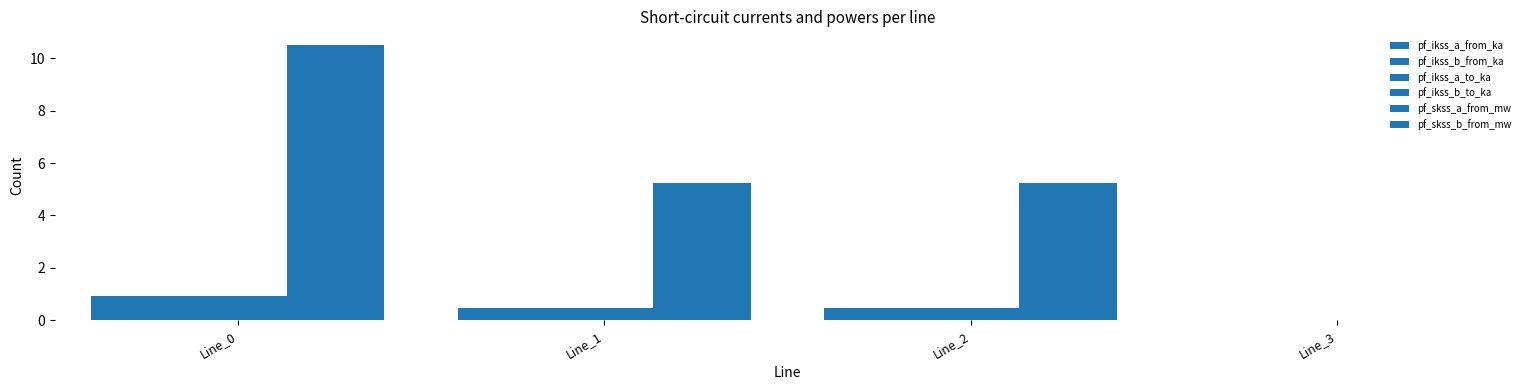

Are the bars horizontal?

No